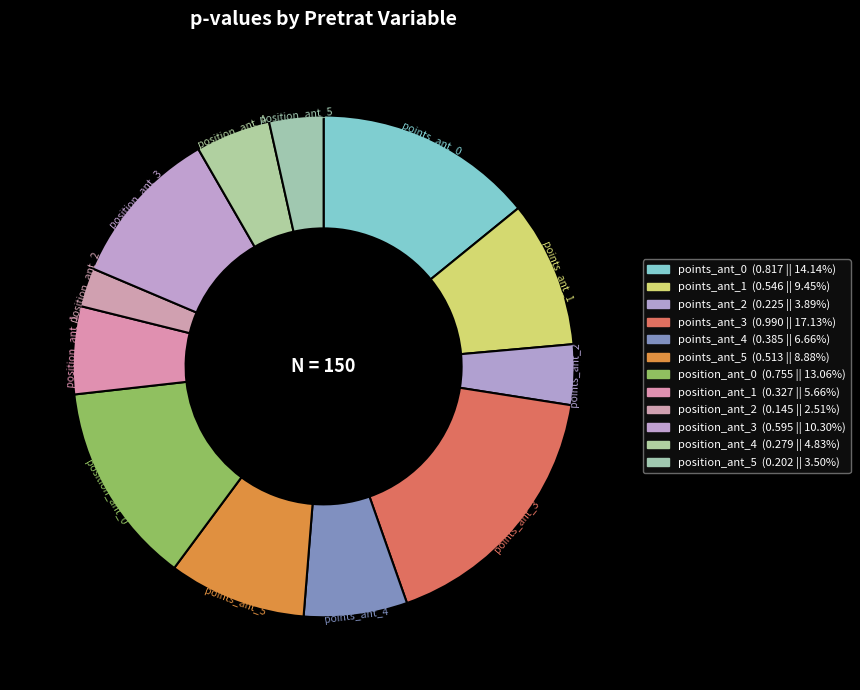

To the nearest percent, what is the average slice percentage?

8%